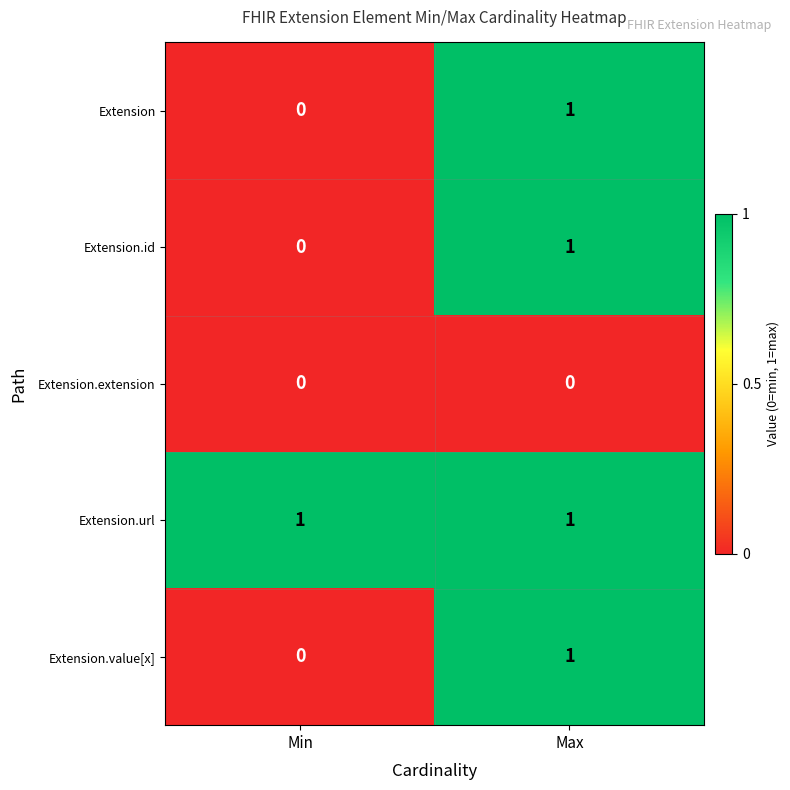

True or false: Extension has a value of 0 at Min.

True